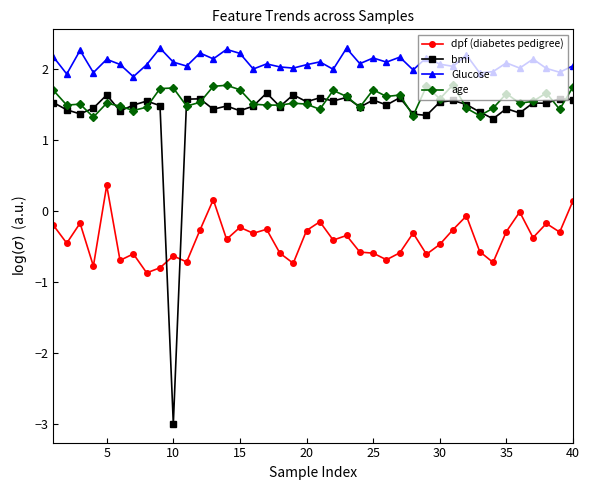

What is the smallest value displayed?

-3.0